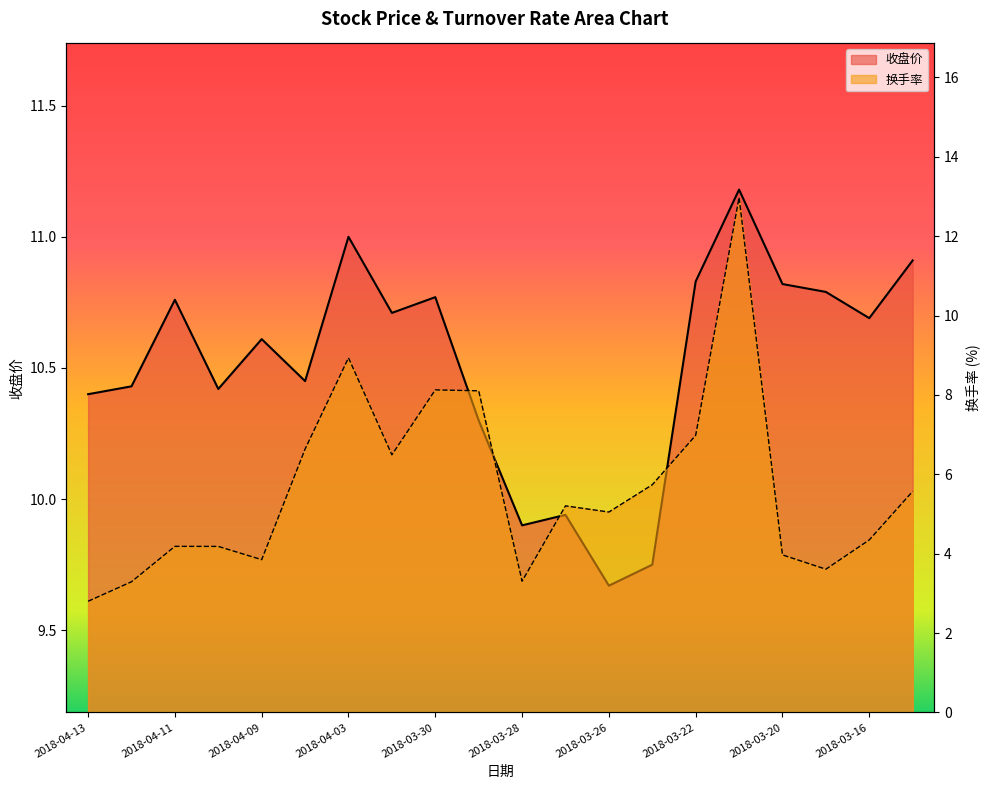

At which label is 收盘价 closest to 10?

2018-03-27